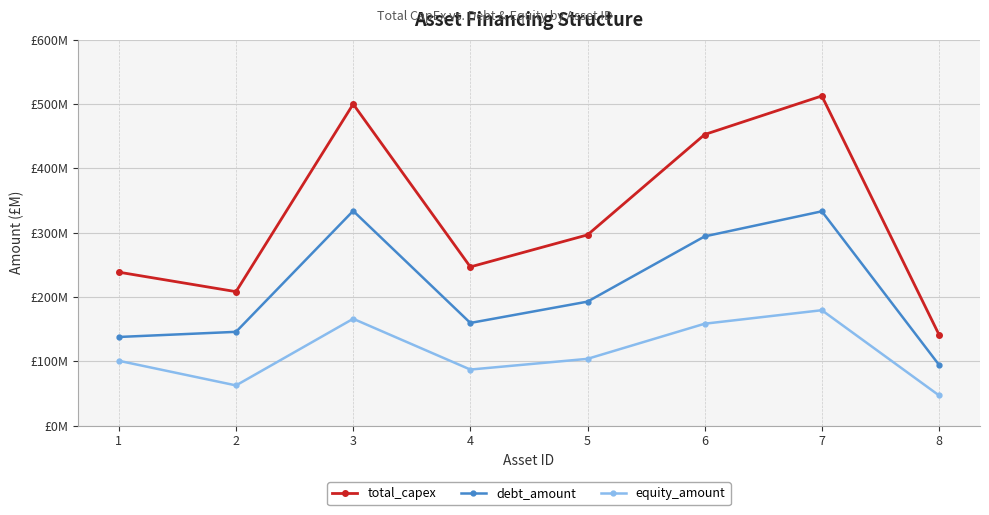

What is the average value of the equity_amount series?

113.1